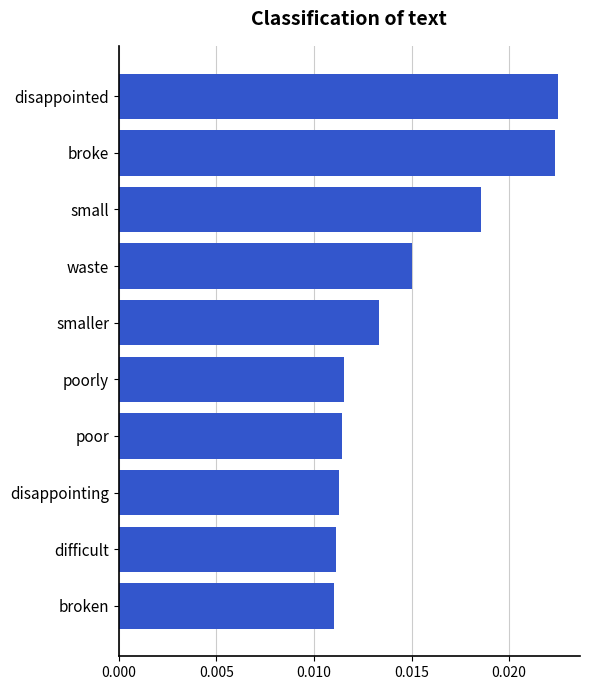

Count the values in the range 0 to 1.

10